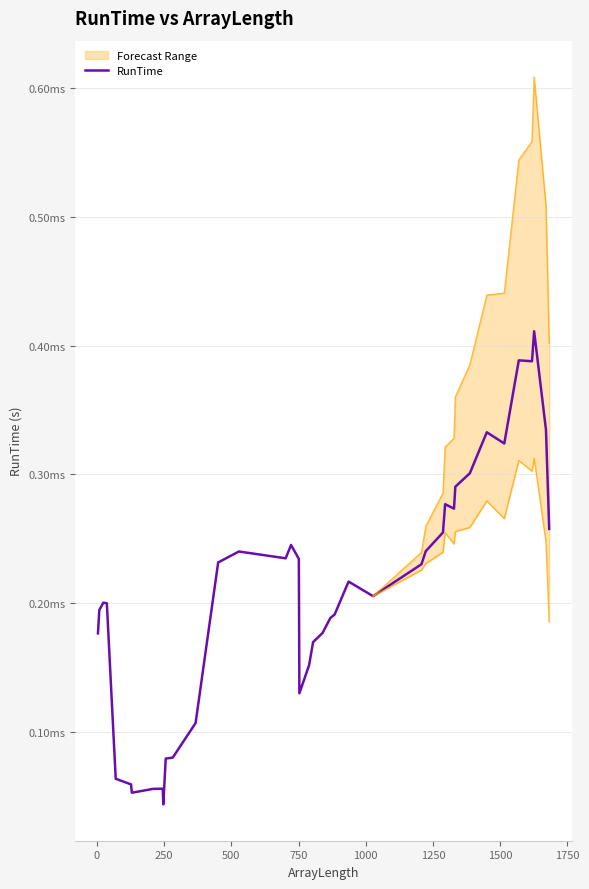

How many interior local peaks (higher than both neighbors) does the data have?

9